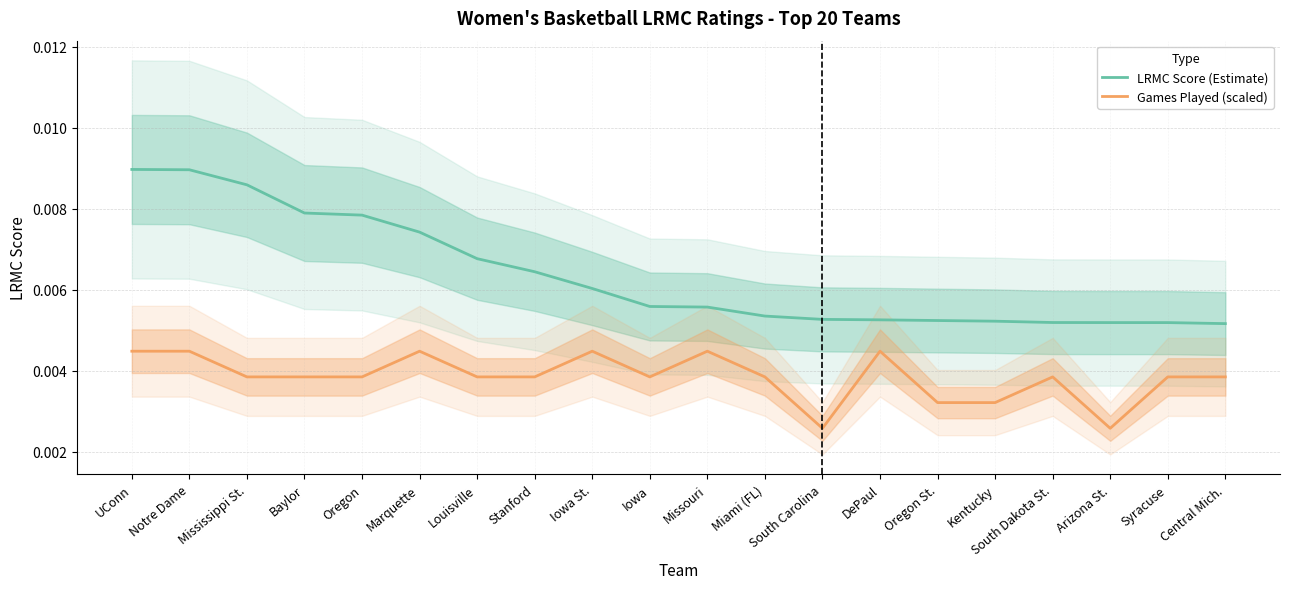

At which label is Games Played (scaled) closest to 0?

South Carolina